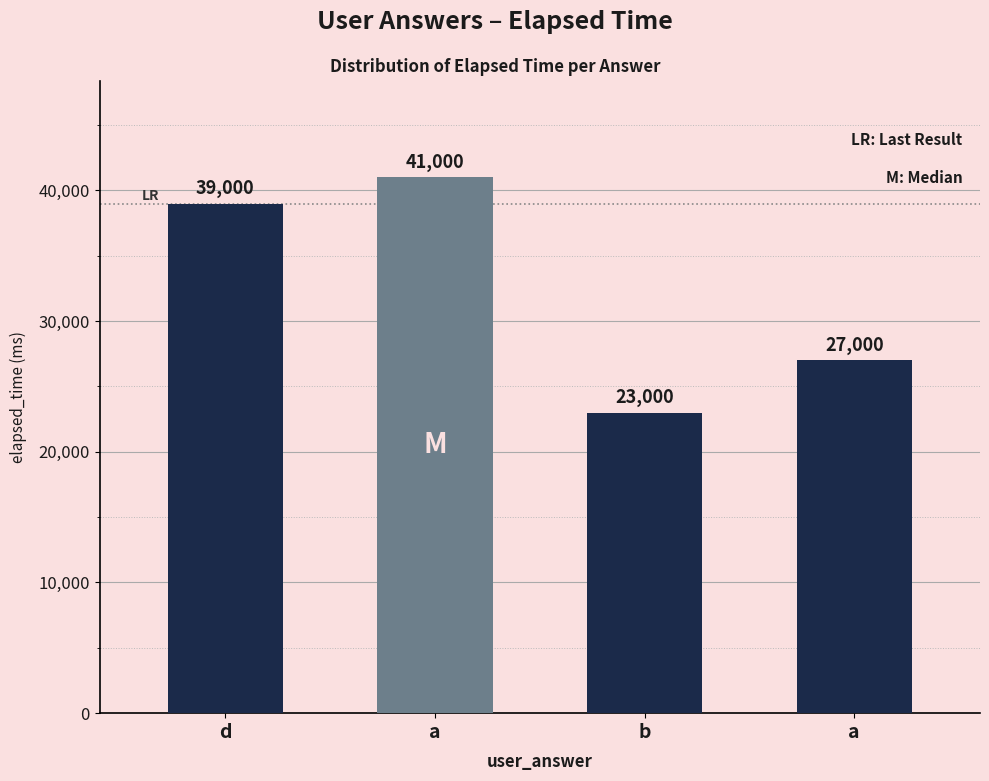

Reading left to right, extract all data points from this chart.

39000	41000	23000	27000